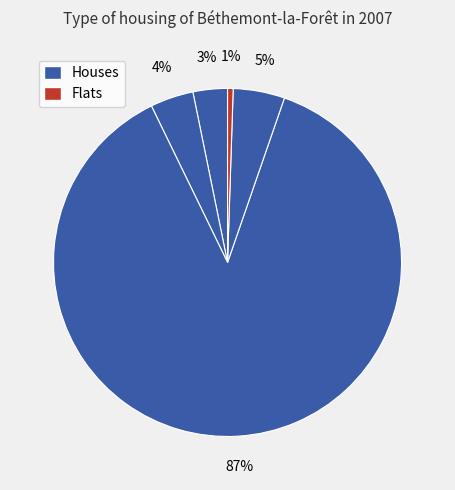

How many segments does this pie chart have?

5